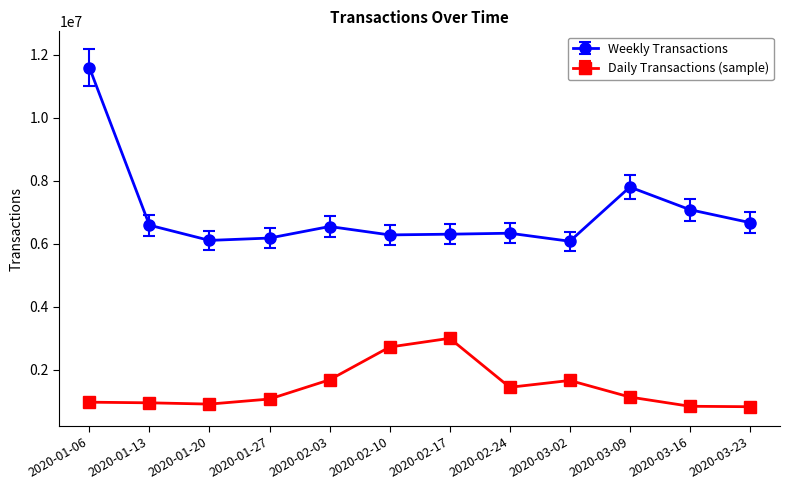

List the series in order of their peak value, lowest first.

Daily Transactions (sample), Weekly Transactions